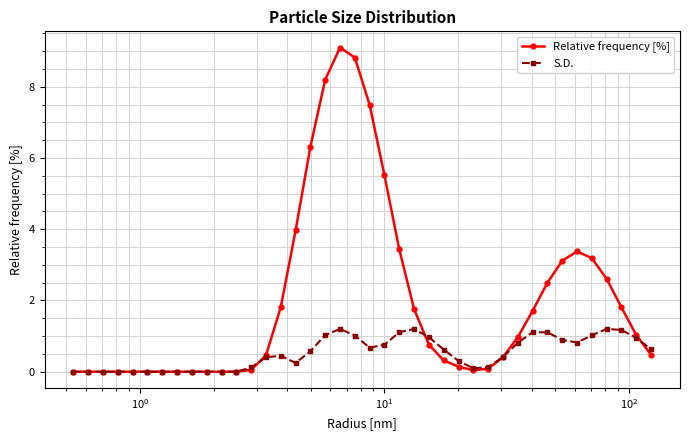

Rank the series by their maximum value, from highest to lowest.

Relative frequency [%], S.D.